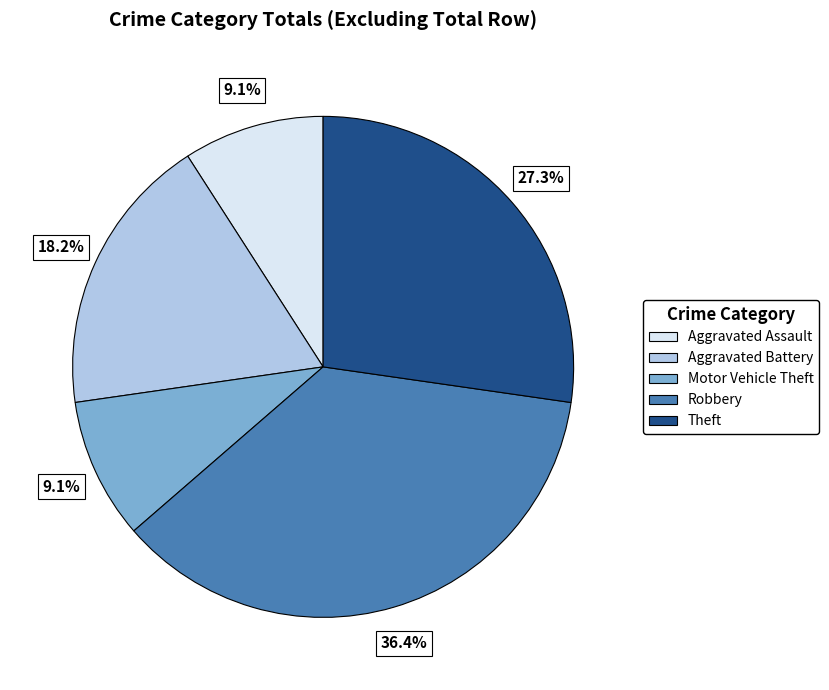

Combined, do Aggravated Battery and Theft account for over 50%?

No